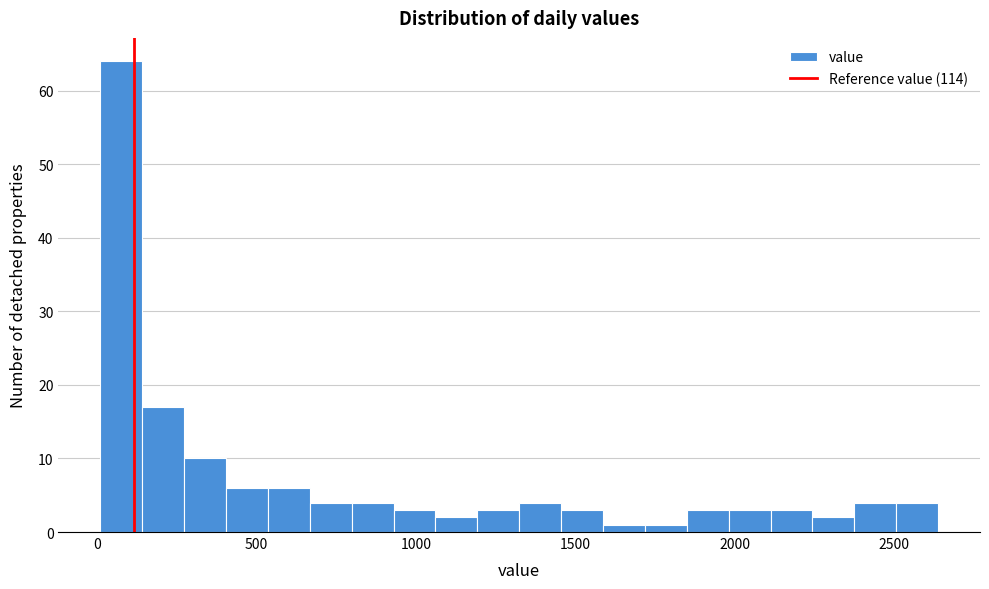

Around what value on the x-axis is the tallest bar? Give the approximate position of its centre, as read against the axis.

100